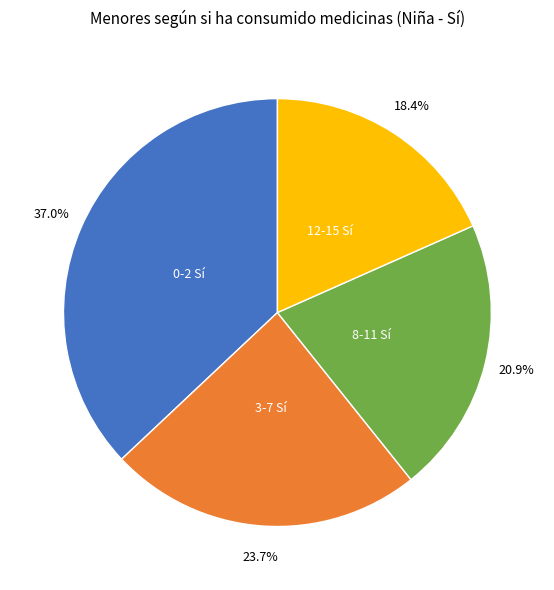

Does any single category account for the majority?

No